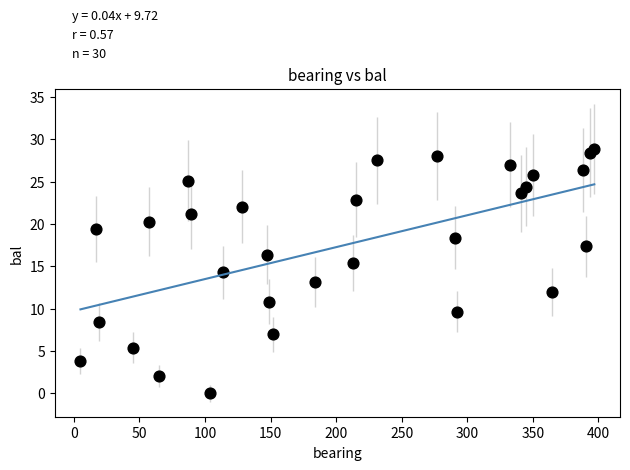

What is the range of Y values (max minus min)?

28.8